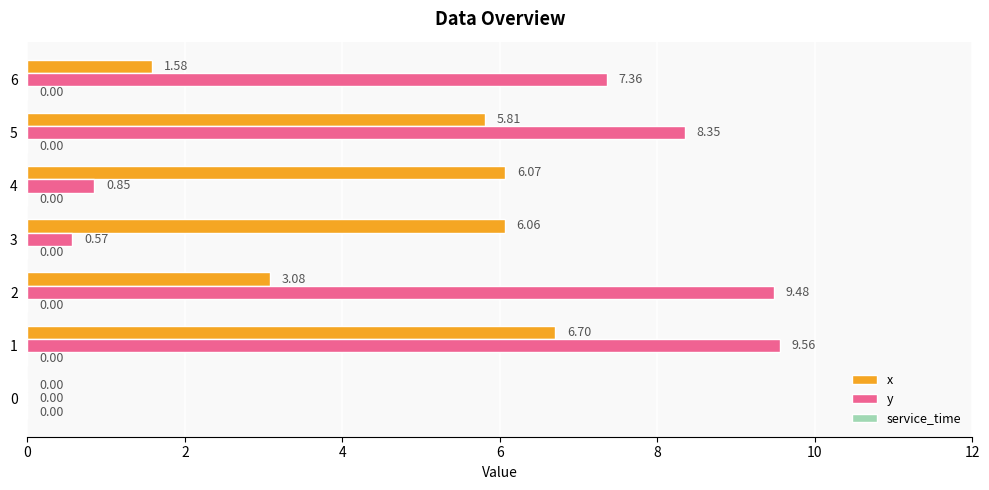

What is the spread (max minus min) of values at 2?

6.4